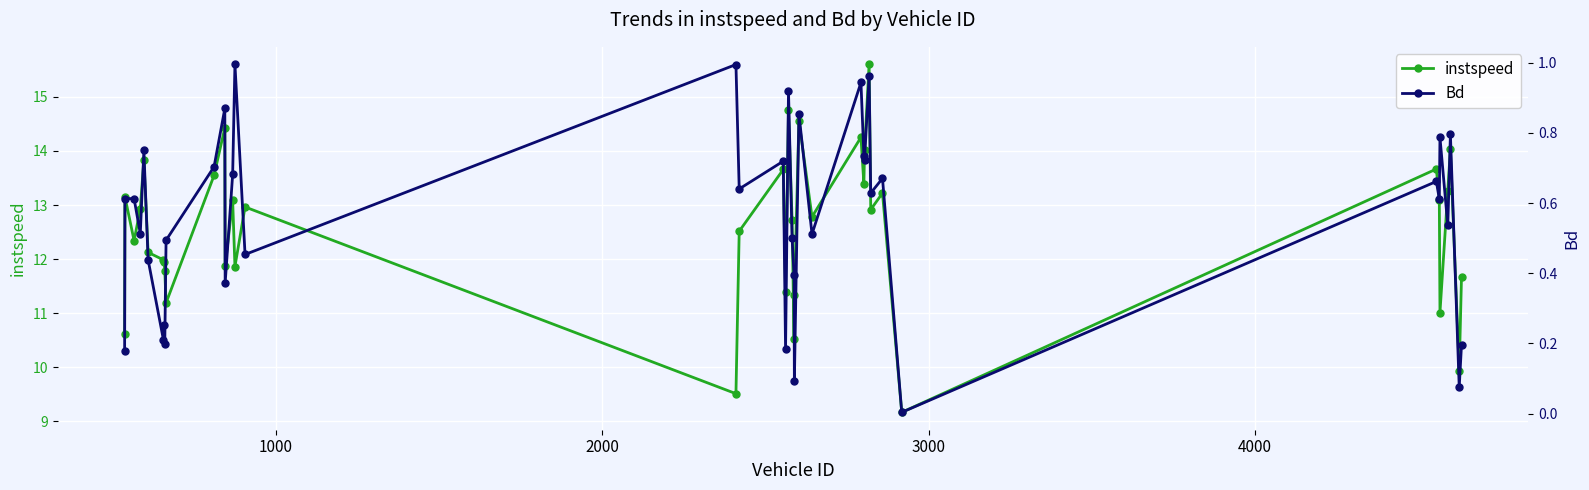

What is the value of the instspeed point at the 17th from the left?

9.5